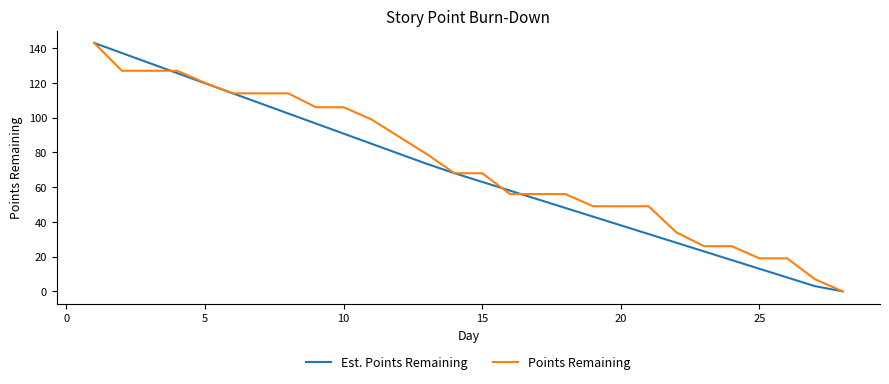

What is the greatest value displayed?

143.0